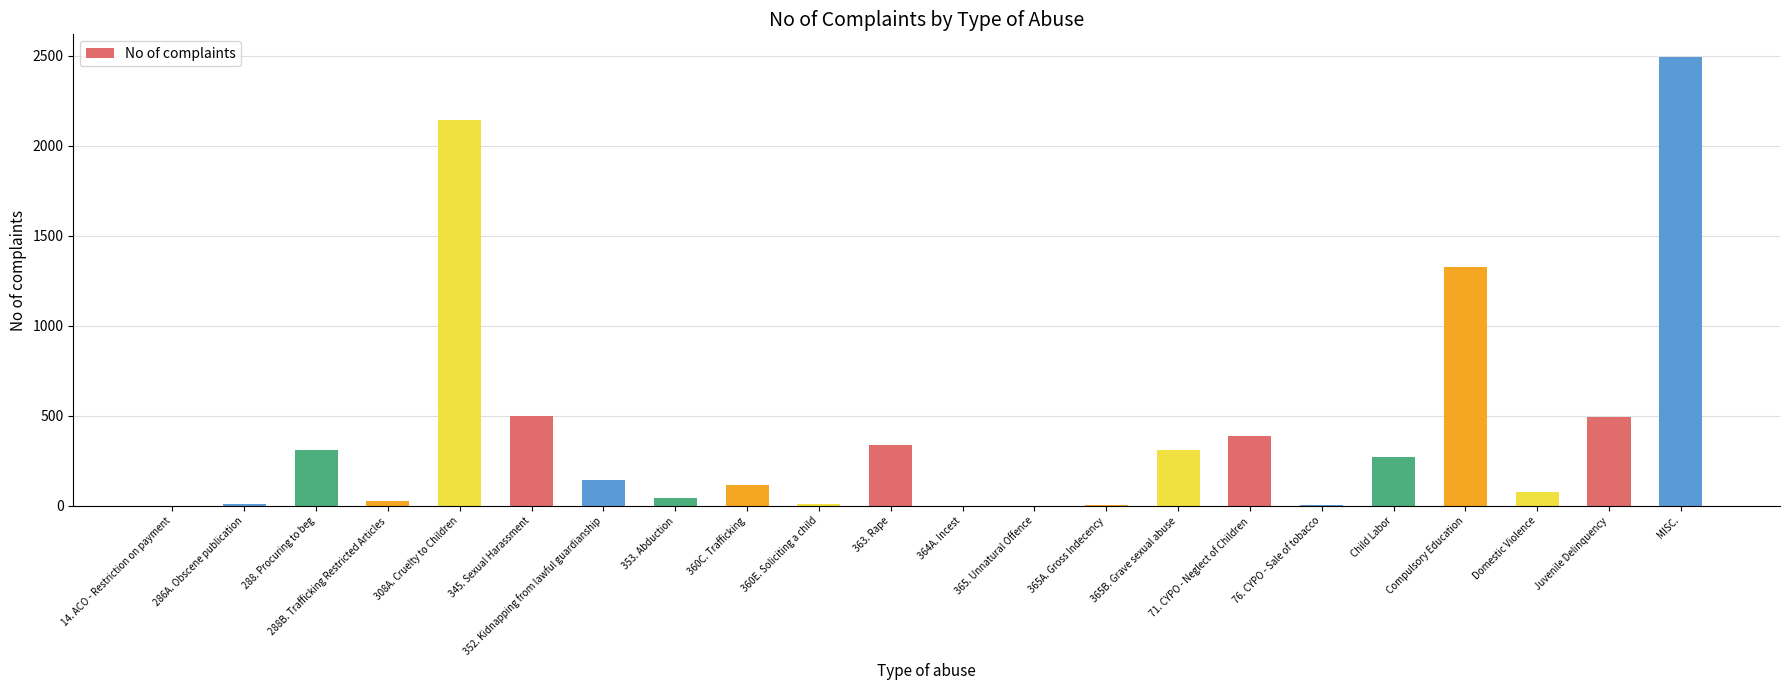

Between 288. Procuring to beg and 360C. Trafficking, which is larger?

288. Procuring to beg